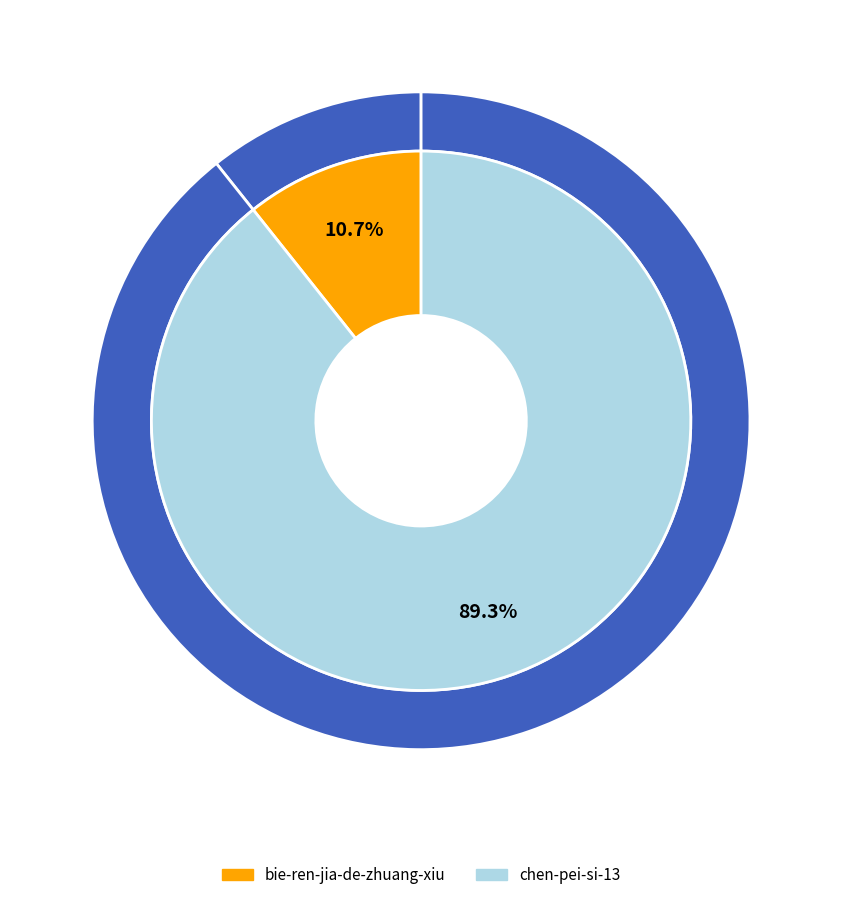

To the nearest percent, what is the average slice percentage?

50%